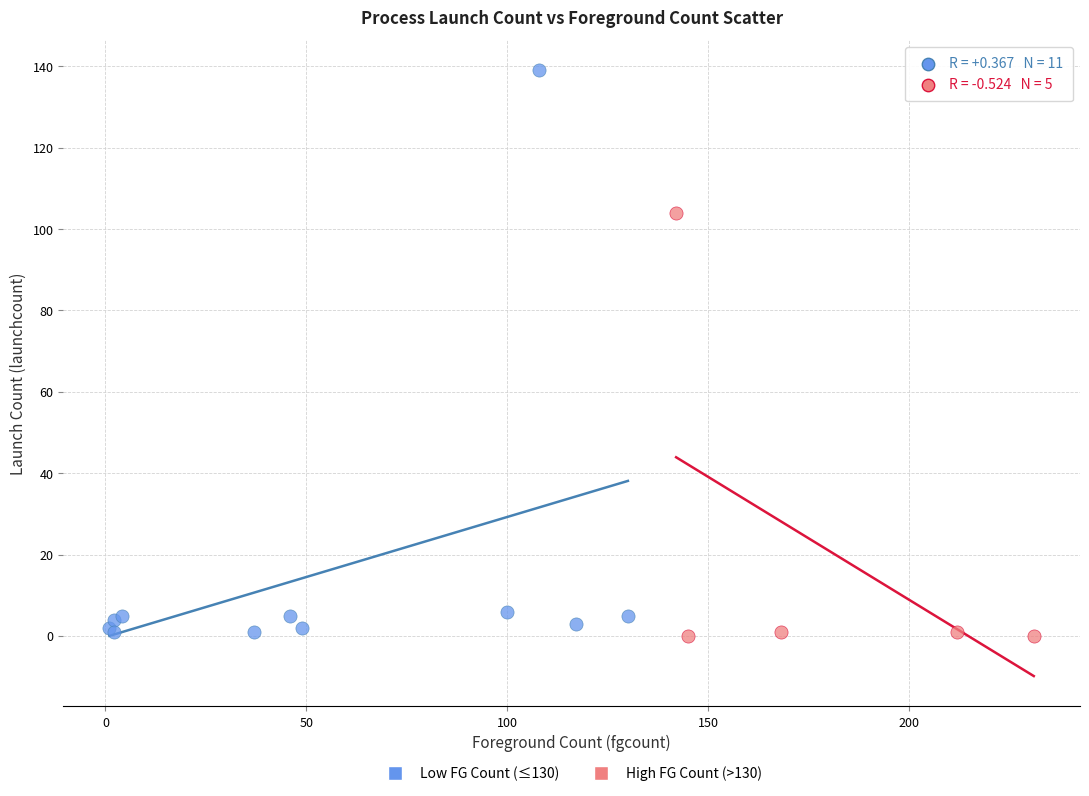

Which series has the largest Y range (max minus min)?

Low FG Count (≤130)